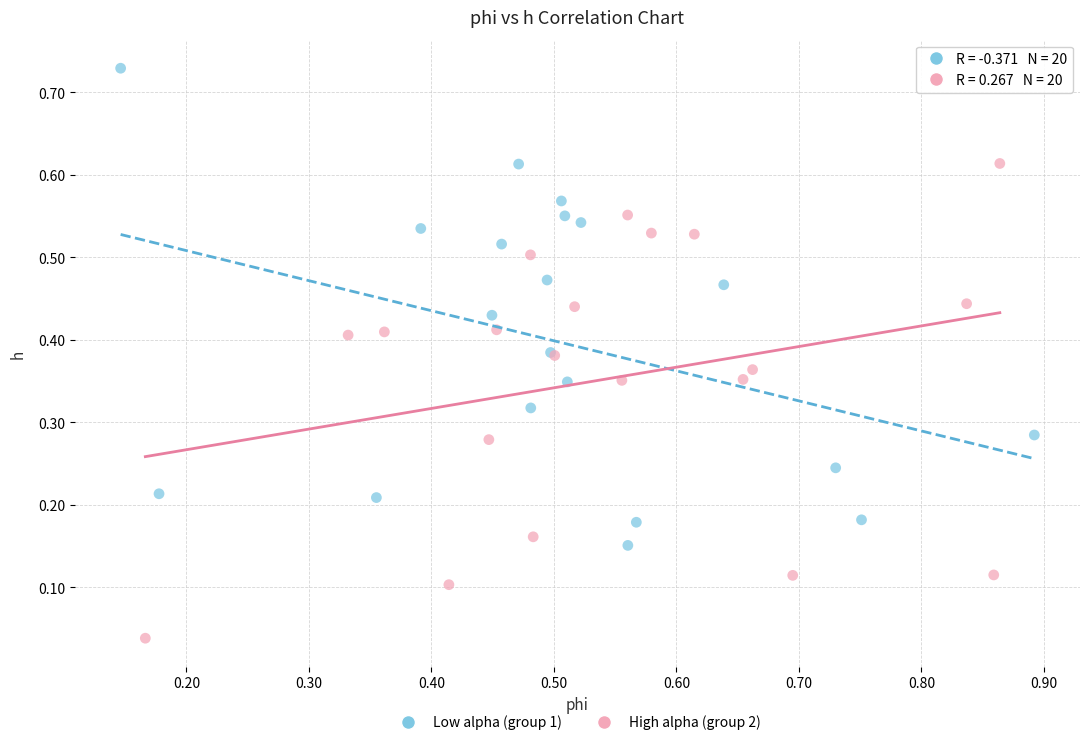

Which series reaches the maximum Y coordinate?

Low alpha (group 1)